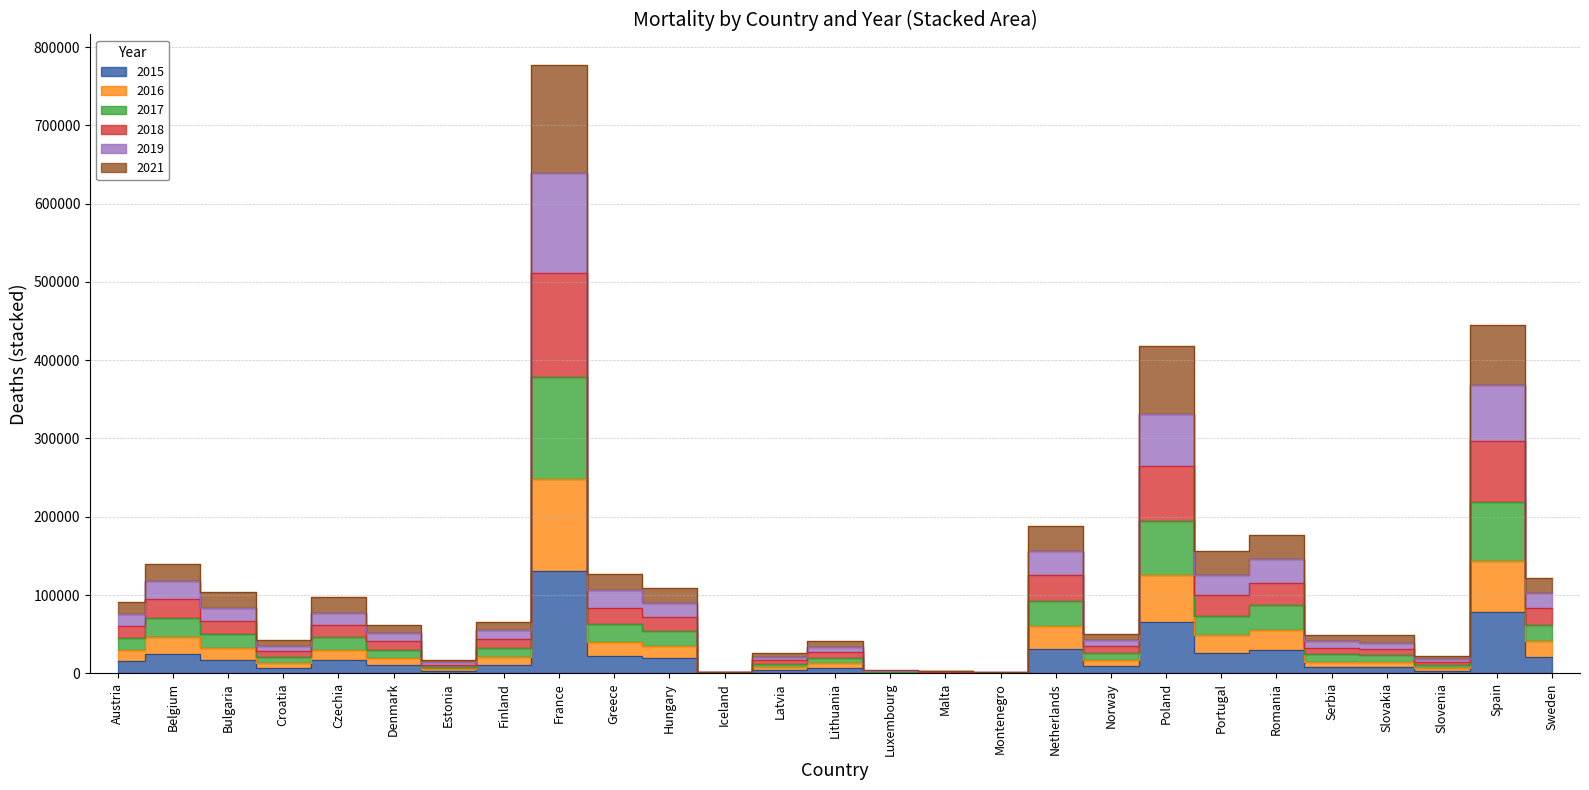

What is the maximum value for 2021?

777129